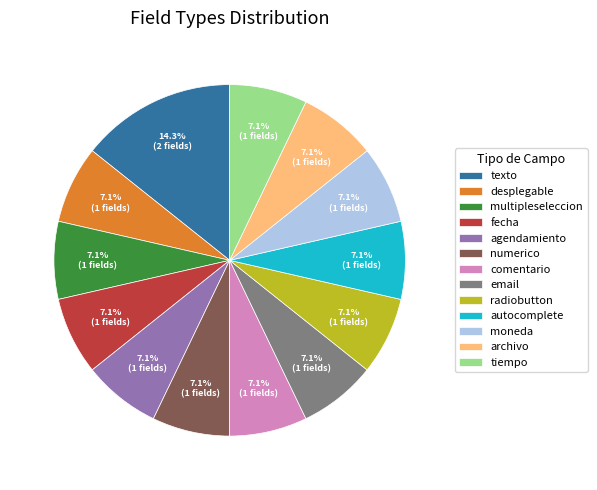

Approximately how many times larger is the value at texto compared to comentario?

2.0